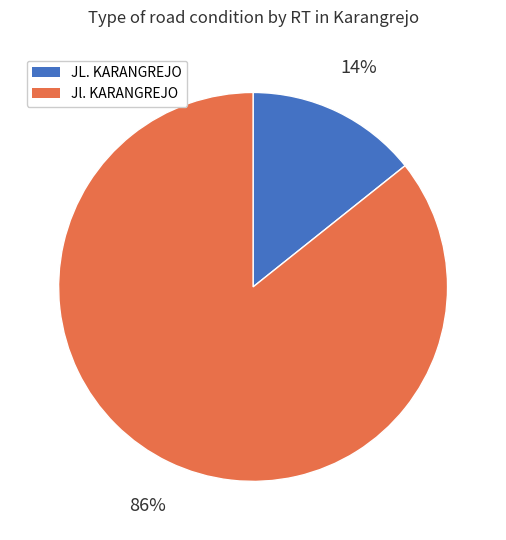

To the nearest percent, what is the combined percentage of JL. KARANGREJO and Jl. KARANGREJO?

100%